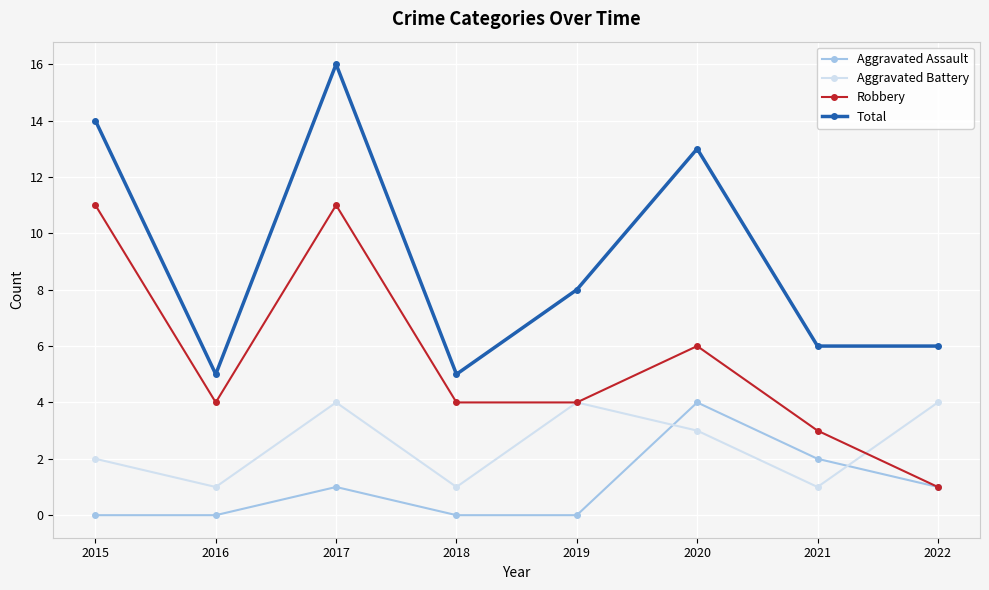

What is the value of the Total point at the 1st from the left?

14